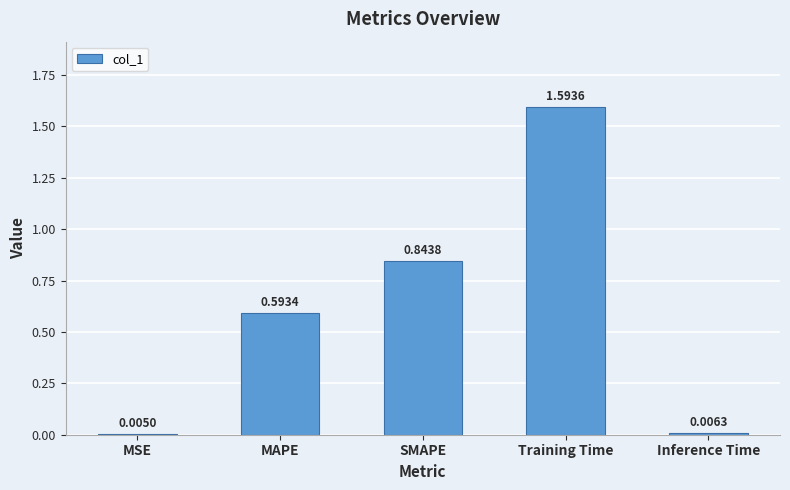

Which label corresponds to the largest value in the chart?

Training Time